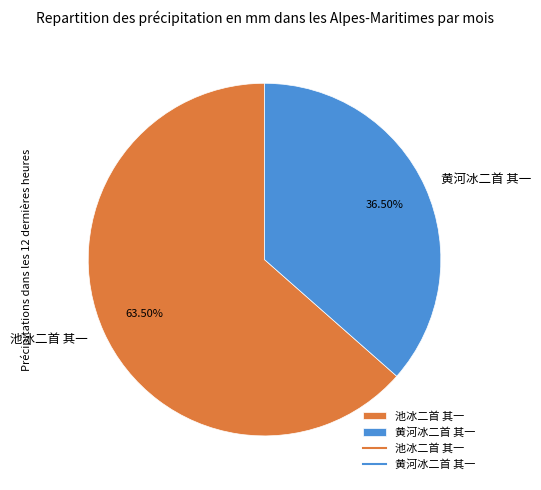

To the nearest percent, what is the average slice percentage?

50%